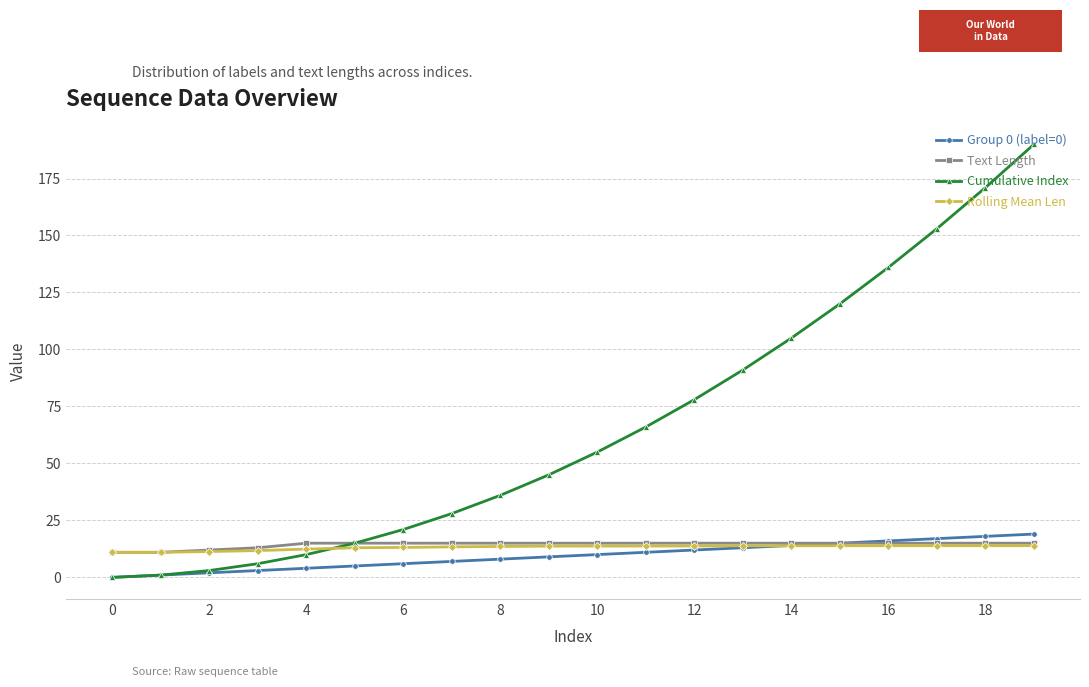

Which series has the largest range (max minus min)?

Cumulative Index